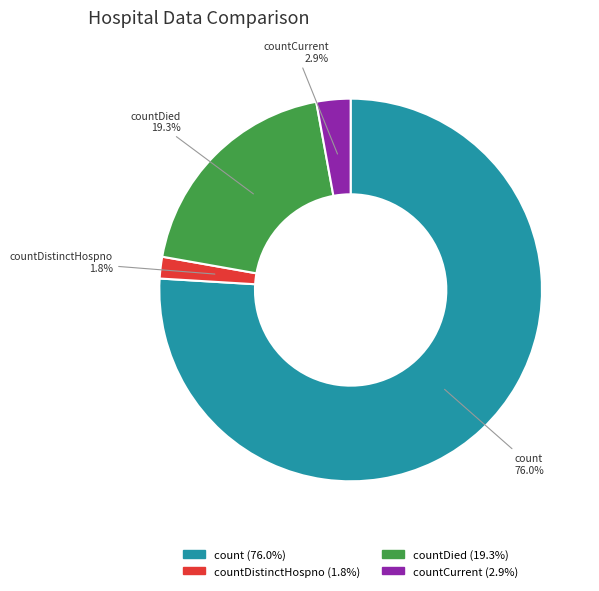

Which category has the biggest portion of the pie?

count